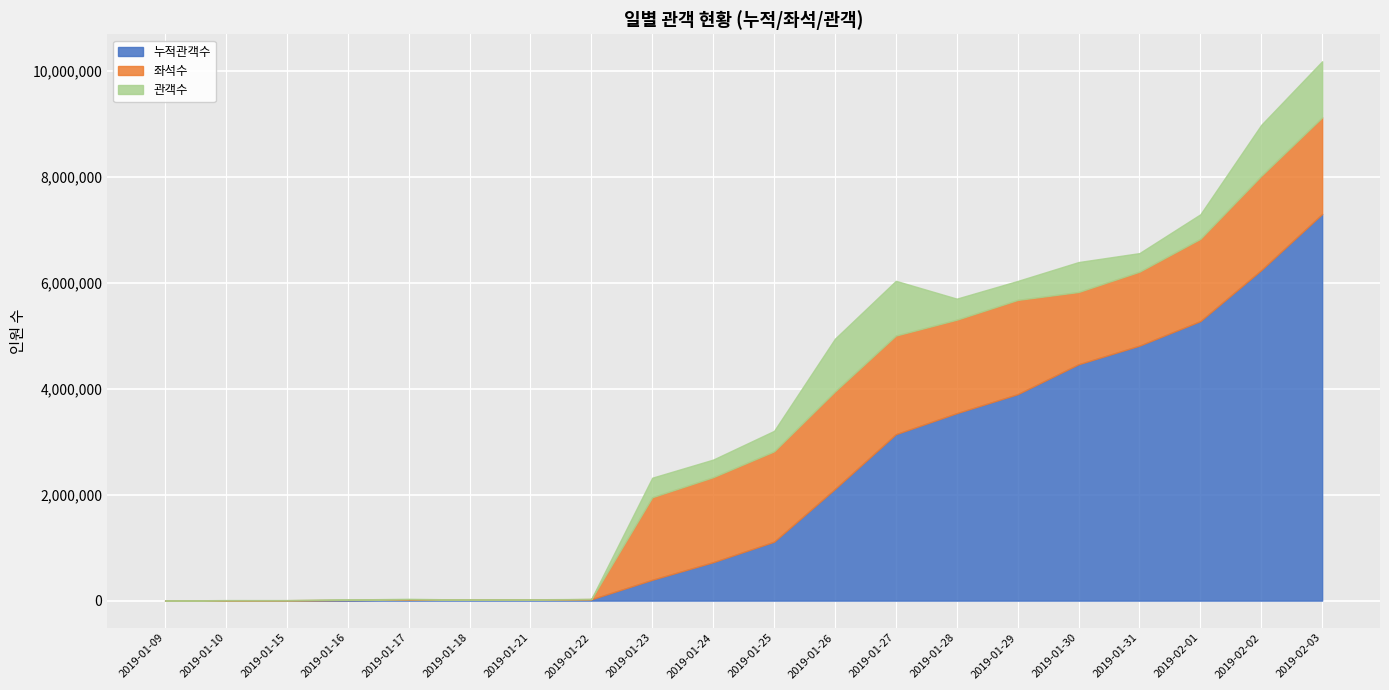

The value of 관객수 at 2019-01-21 is 1823. True or false?

True